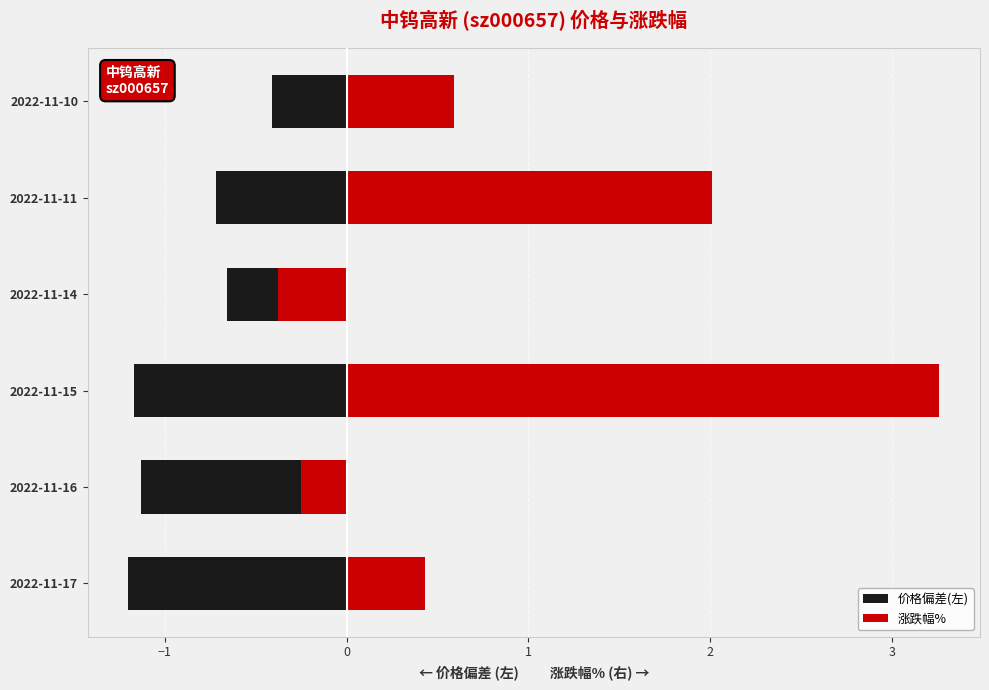

Is the value of 价格偏差(左) at 2022-11-10 greater than the value of 涨跌幅% at 2022-11-11?

No